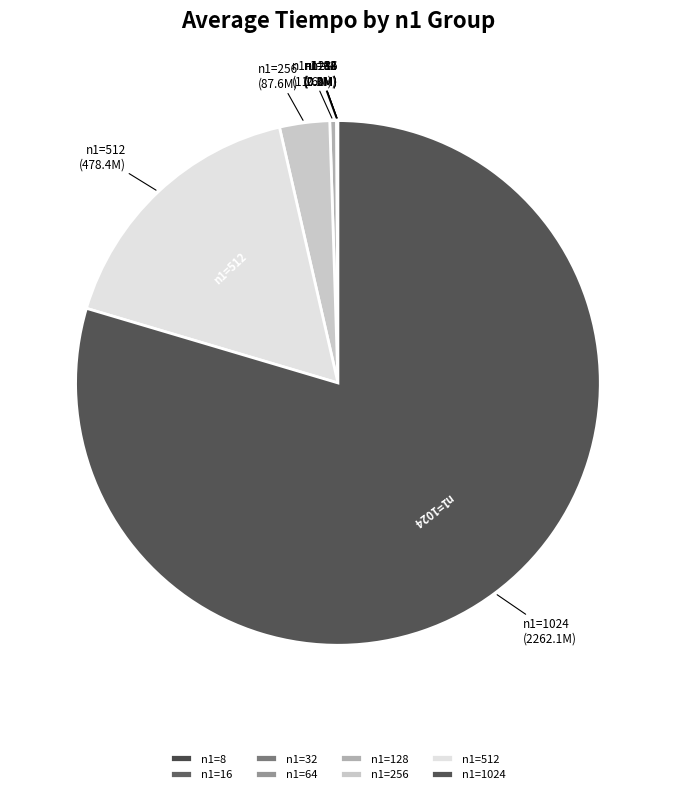

The n1=512 slice represents 17% of the pie. True or false?

True